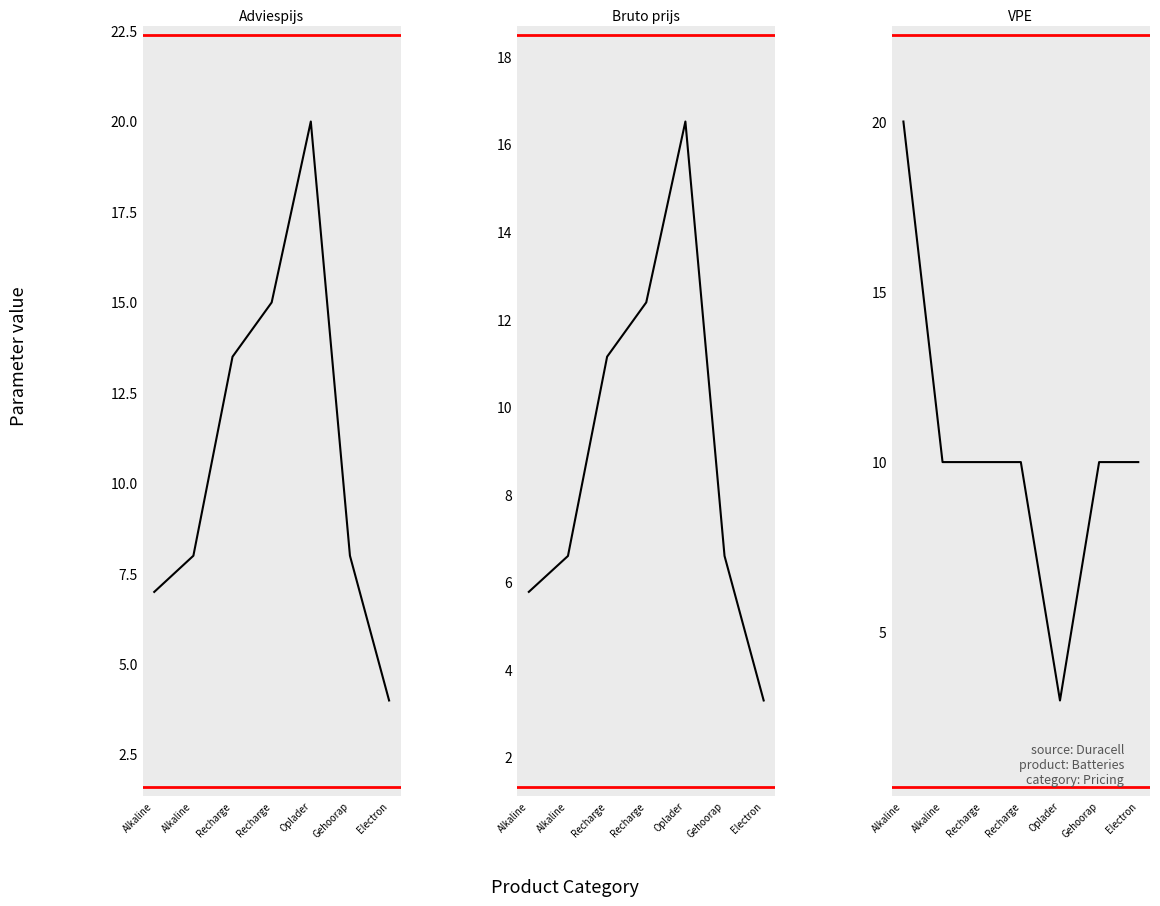

True or false: Consumenten Adviesprijs incl. btw has more than 0 points higher than both neighbors.

True